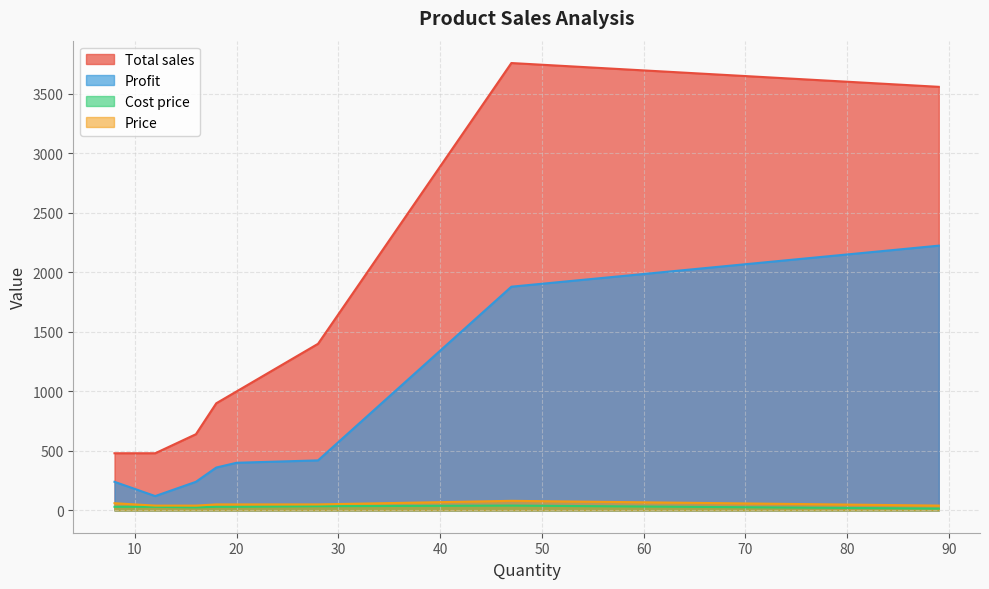

True or false: Profit and Price intersect in this chart.

False